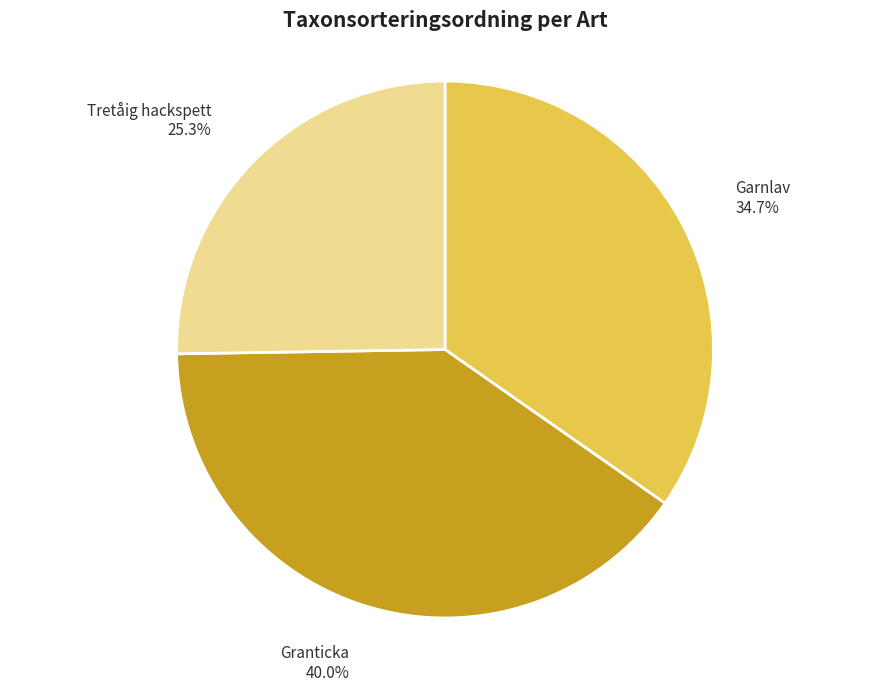

Count the number of slices in the pie.

3